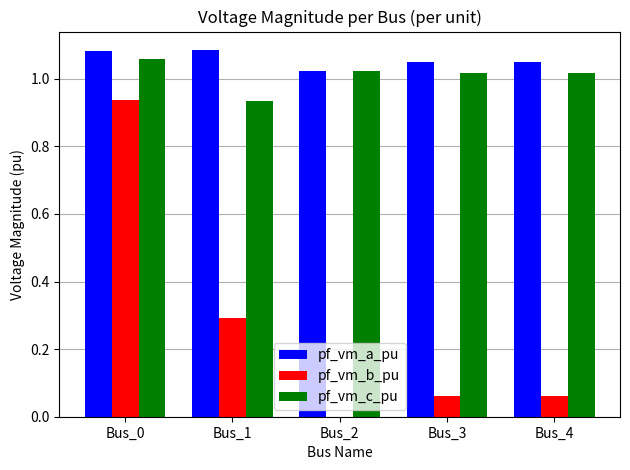

Which series has the largest total across all categories?

pf_vm_a_pu